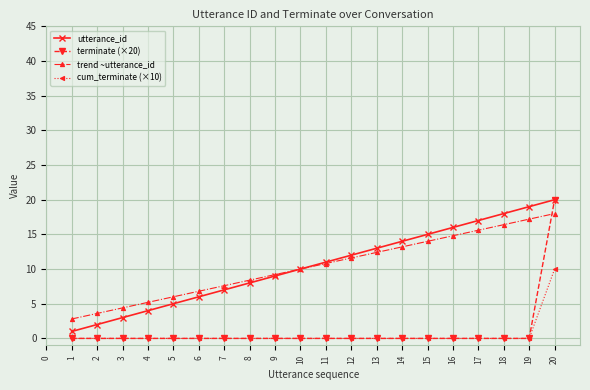

How many lines are shown in the chart?

4